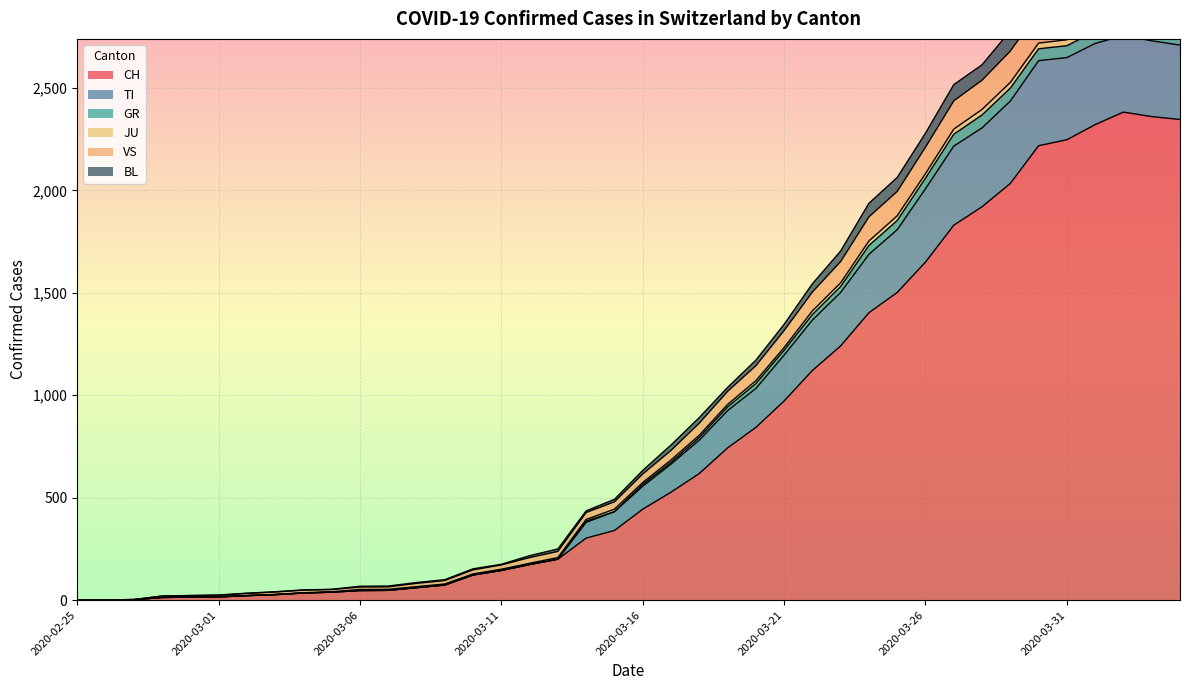

Where does the JU series first go above 574?

2020-03-17